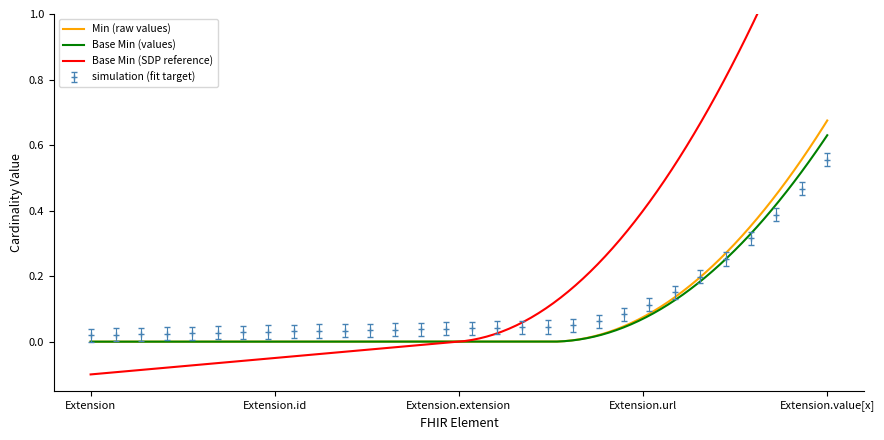

Between Extension.url and Extension.value[x], which series saw the biggest shift?

Min